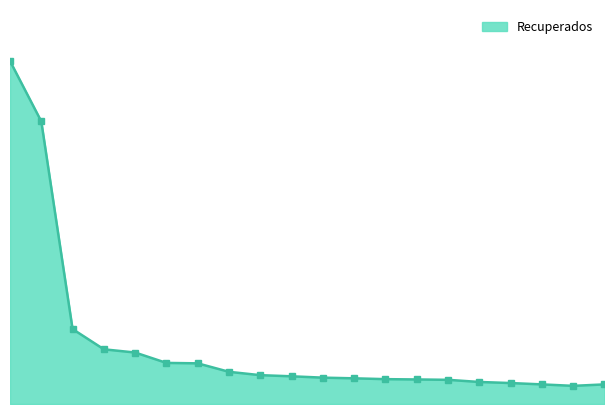

What is the maximum value shown in the chart?

11194